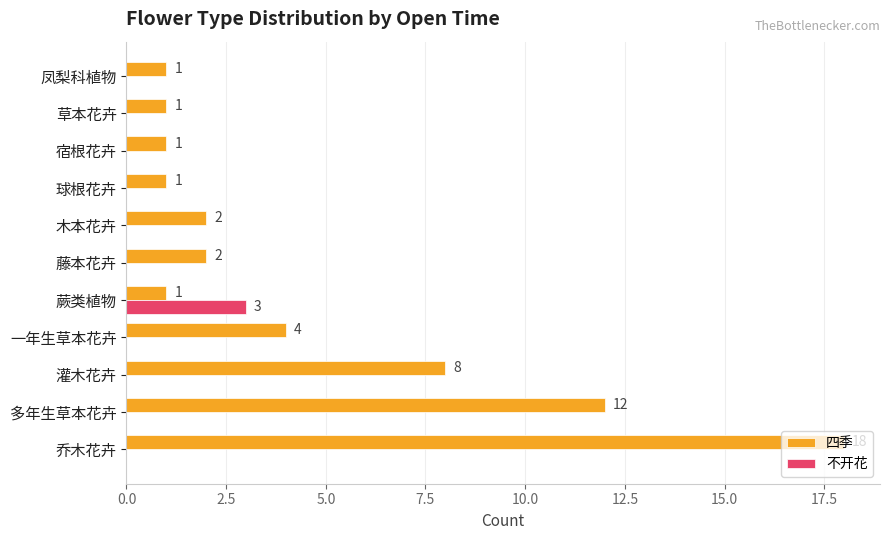

Which series has the largest total across all categories?

四季